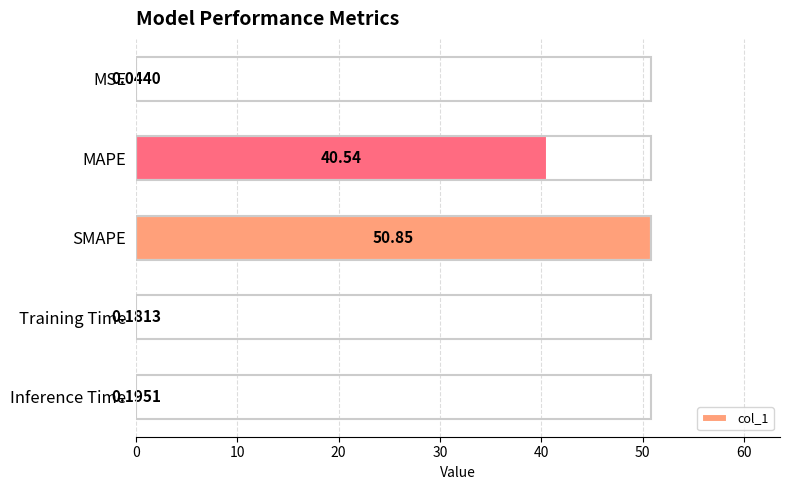

What is the sum of the values at Training Time and MAPE?

40.7